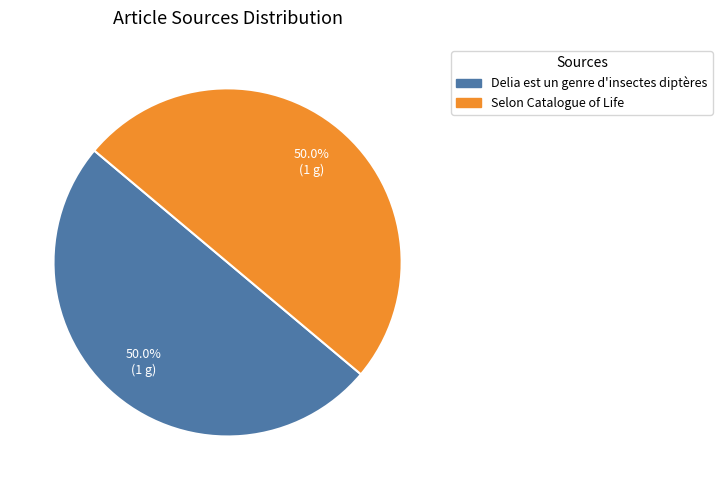

Is the sum of Delia est un genre d'insectes diptères and Selon Catalogue of Life greater than half?

Yes